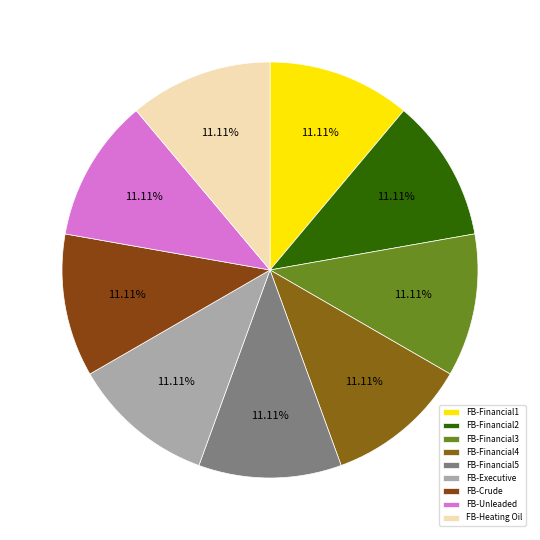

Count the number of slices in the pie.

9